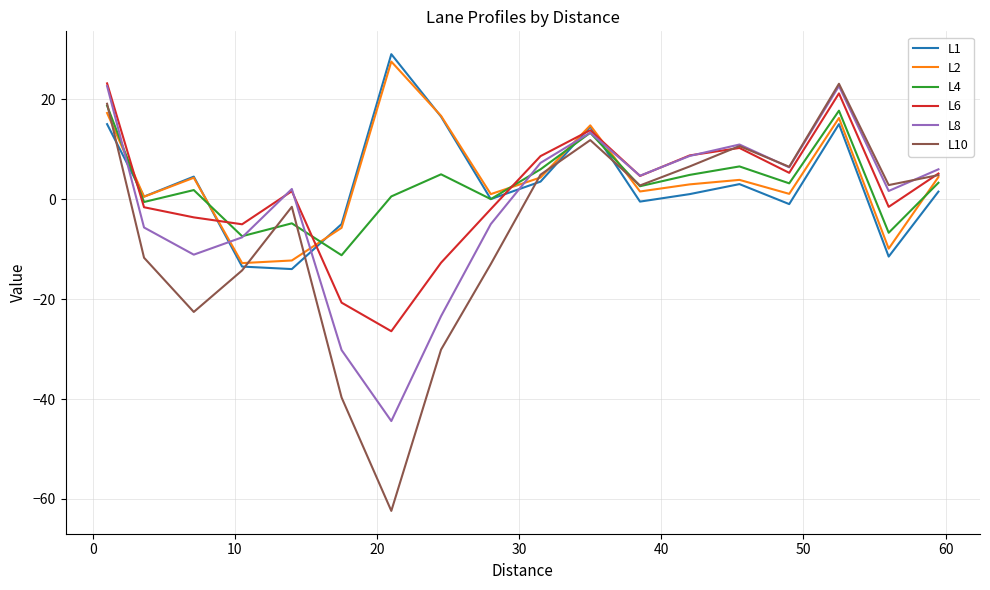

True or false: L10 and L2 cross at least once.

True